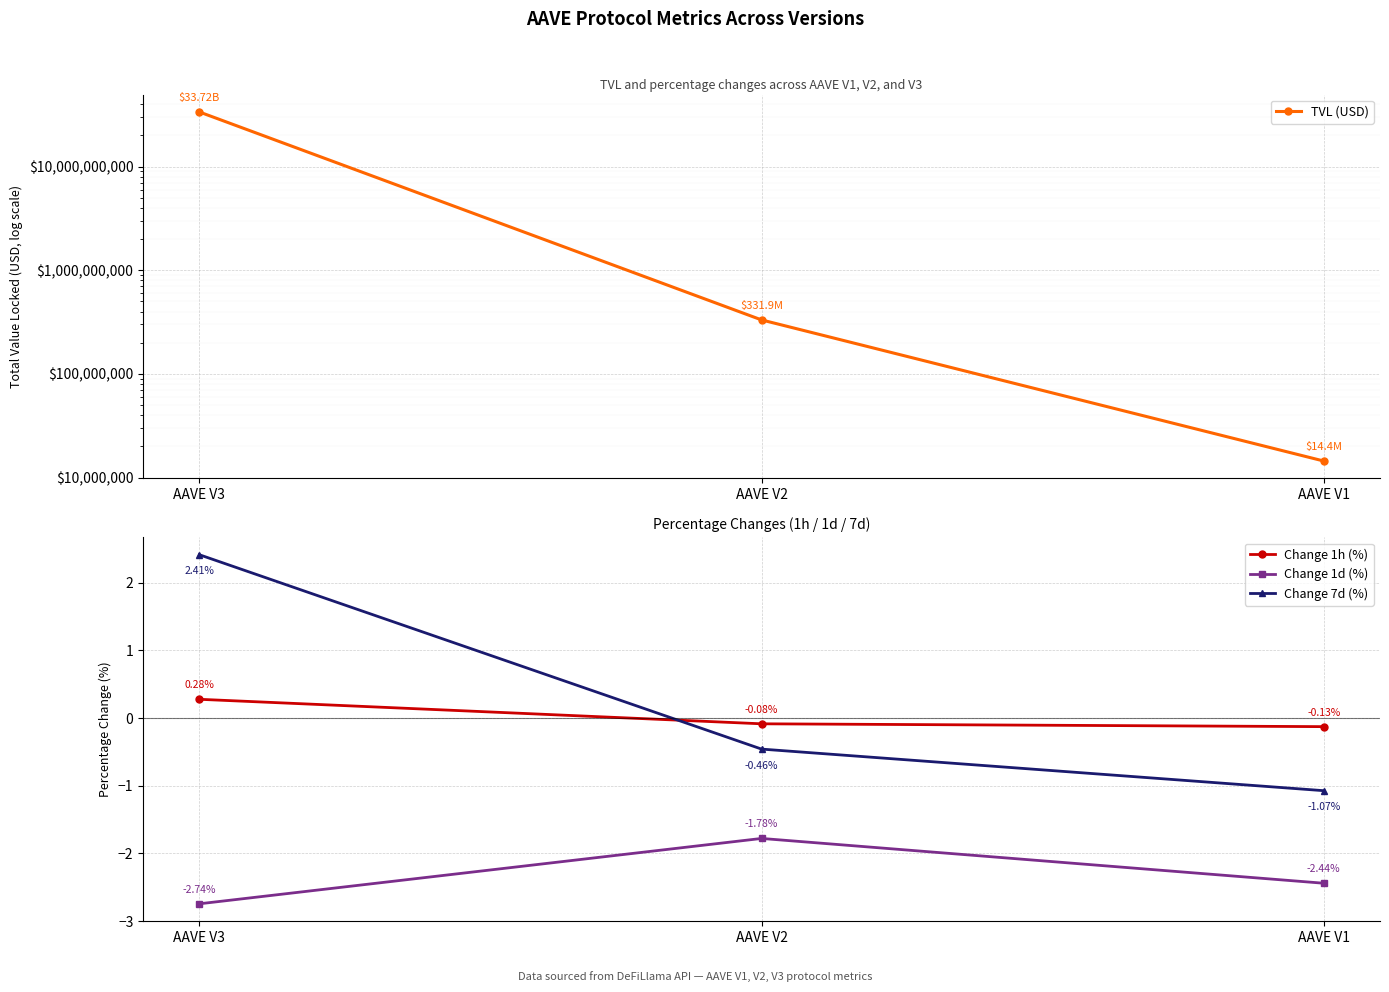

What is the total value across all series at AAVE V2?

331935113.9